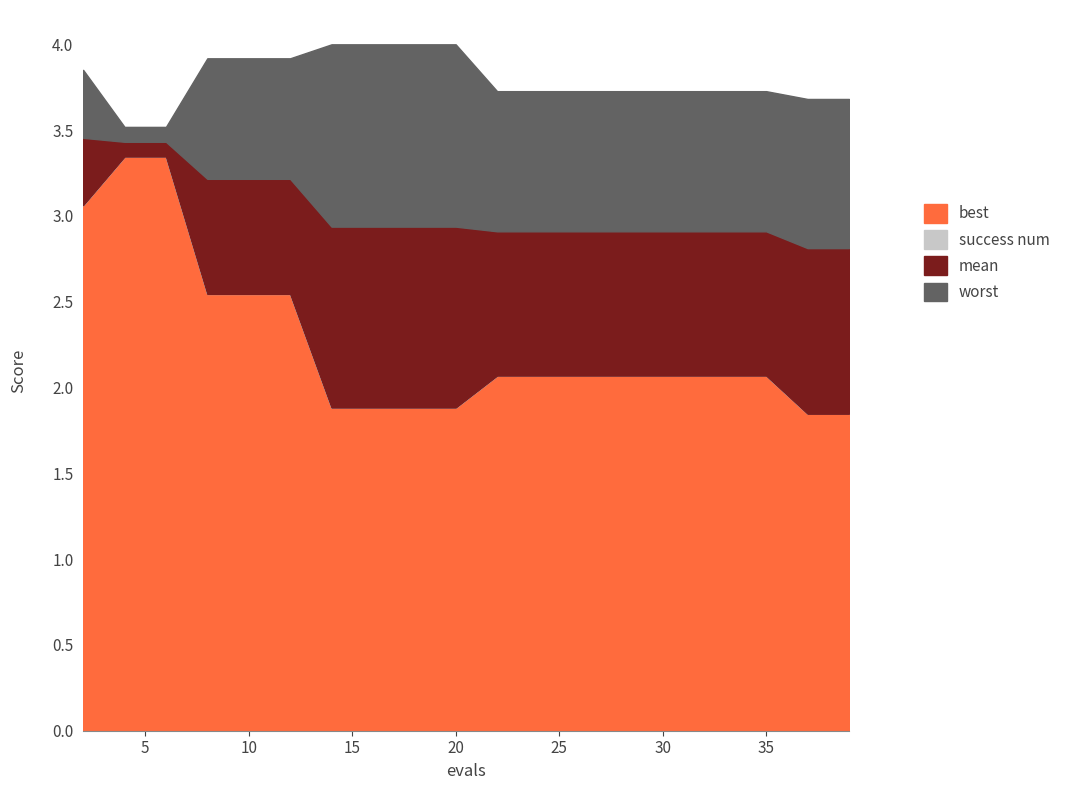

Which series has the largest range (max minus min)?

best